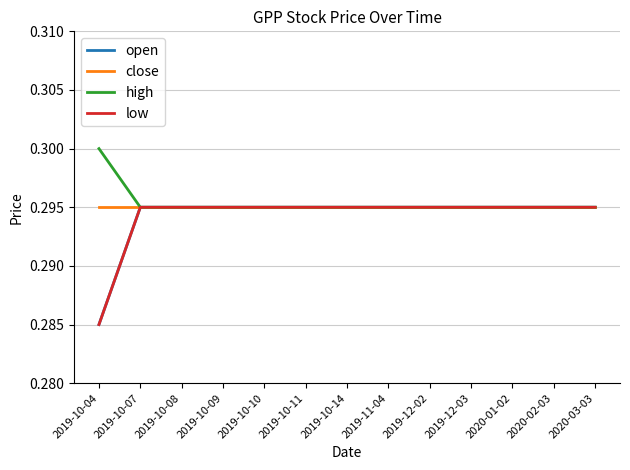

Does the chart display data point markers on the line(s)?

No